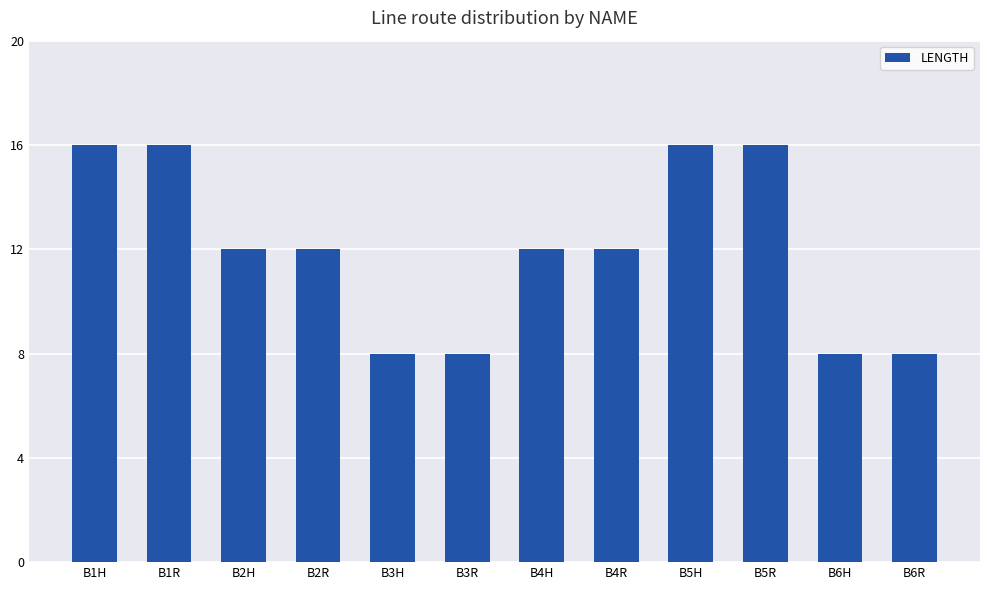

Reading right to left, what are all the values shown in this chart?

B6R=8	B6H=8	B5R=16	B5H=16	B4R=12	B4H=12	B3R=8	B3H=8	B2R=12	B2H=12	B1R=16	B1H=16